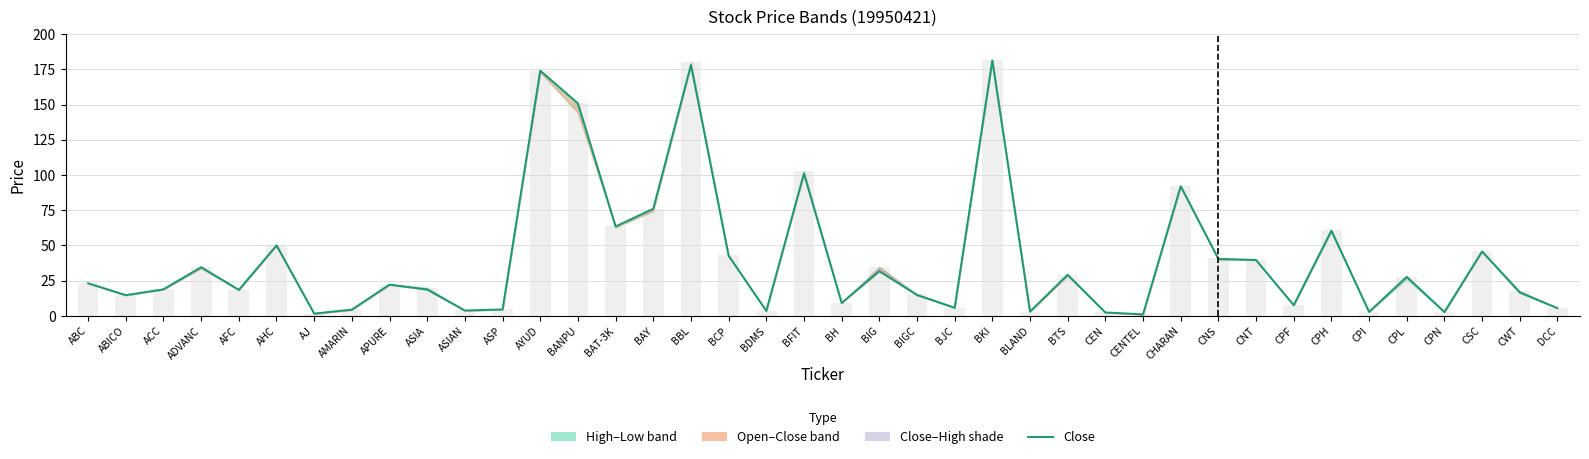

Are the bars grouped side by side (vs. stacked)?

No